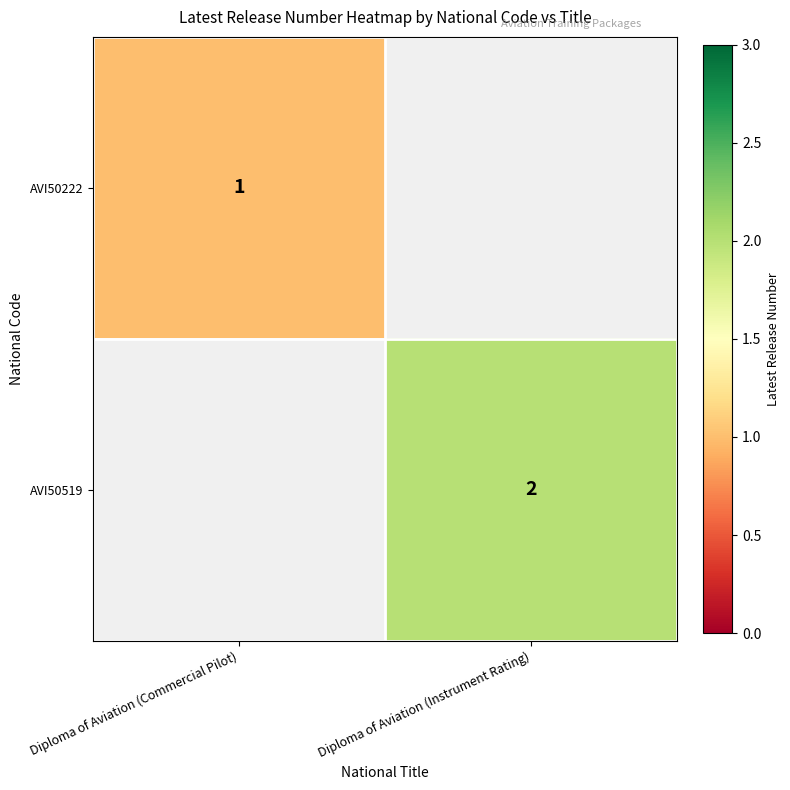

Is the value of AVI50519 at Diploma of Aviation (Instrument Rating) greater than the value of AVI50222 at Diploma of Aviation (Commercial Pilot)?

Yes